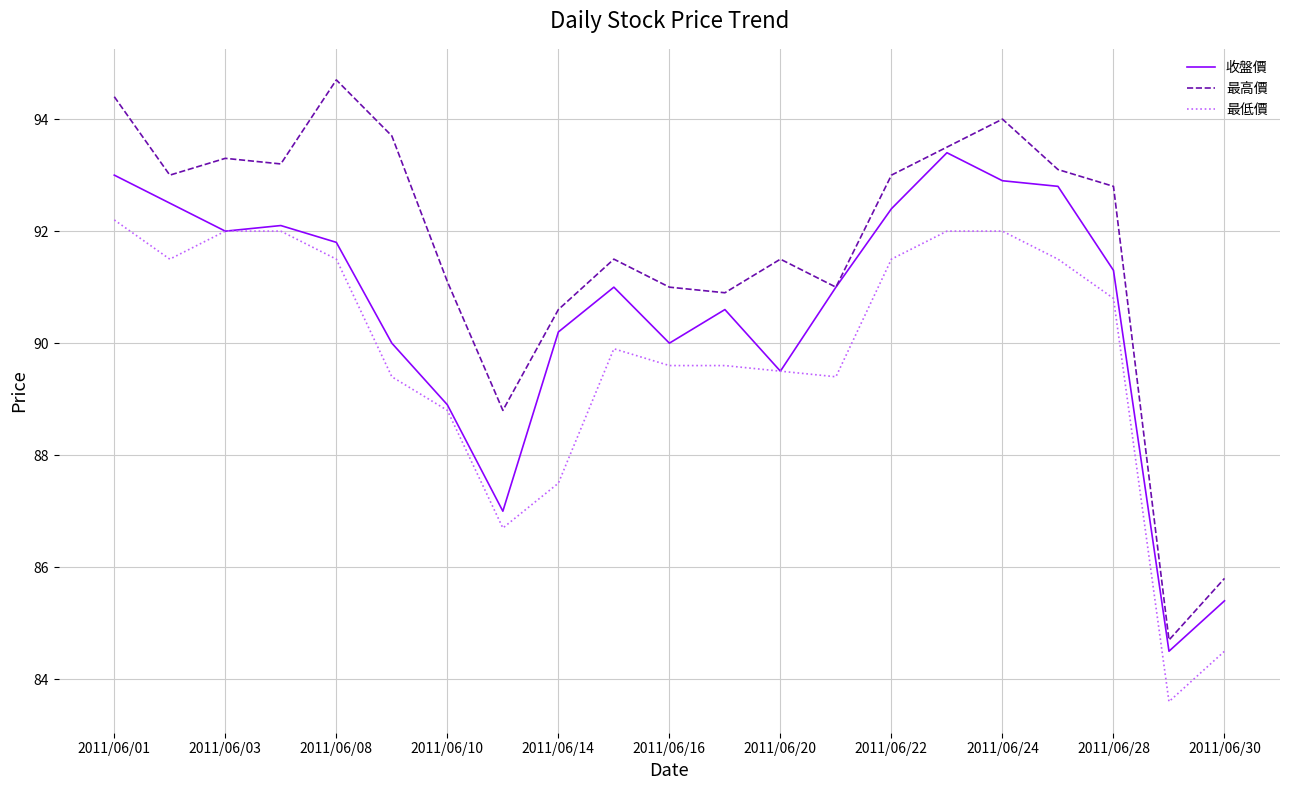

Which series has the widest spread of values?

最高價